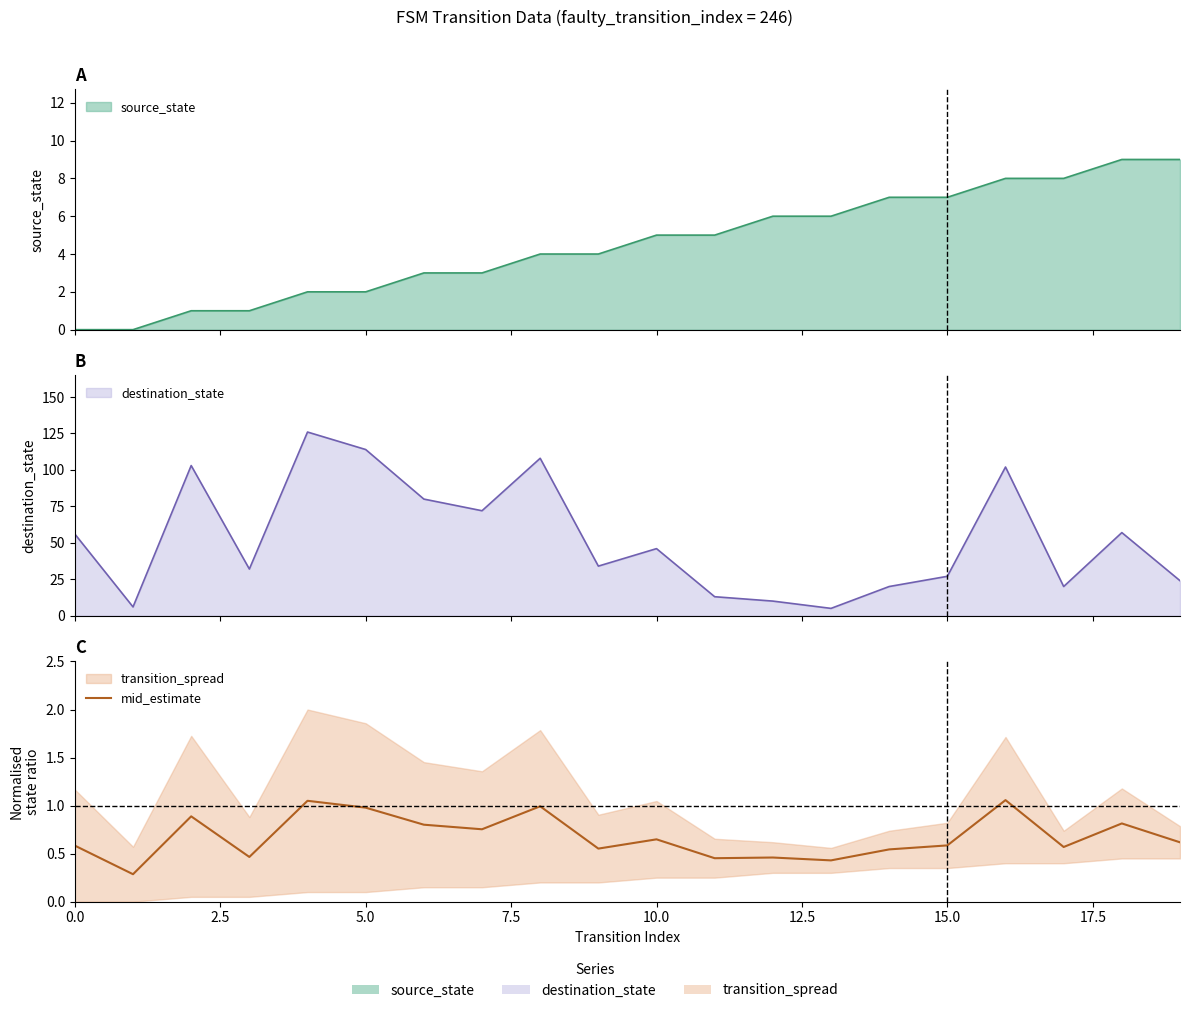

True or false: the data shows 0.1 at 7.5.

False